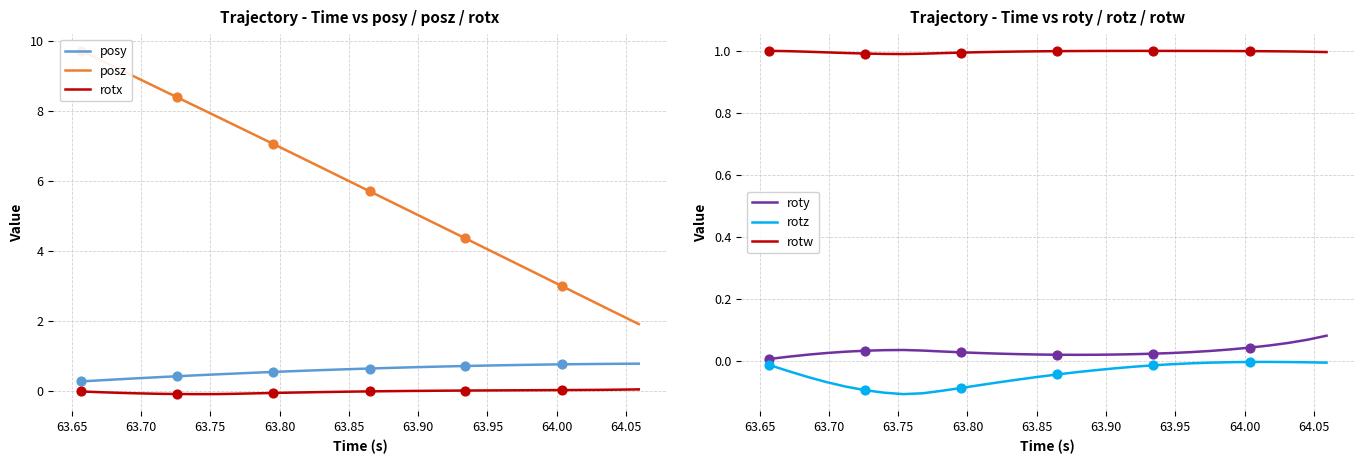

What is the lowest value of the posy series?

0.3